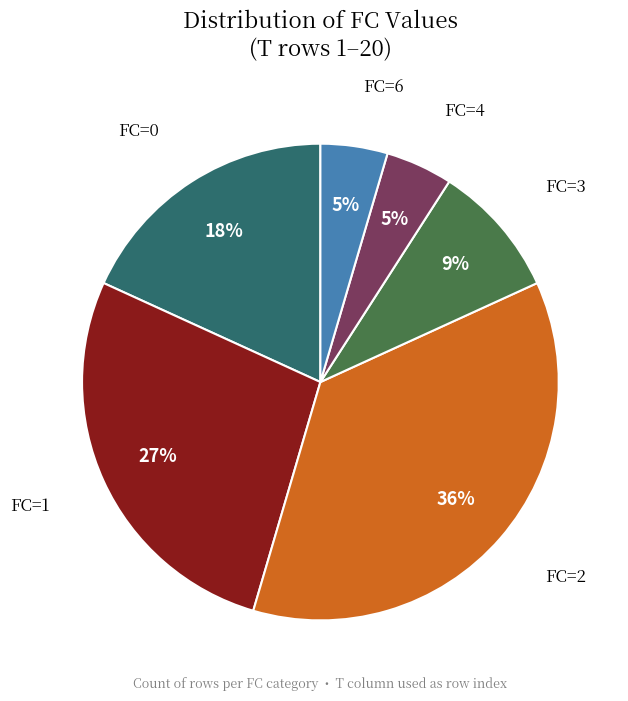

Count the number of slices in the pie.

6